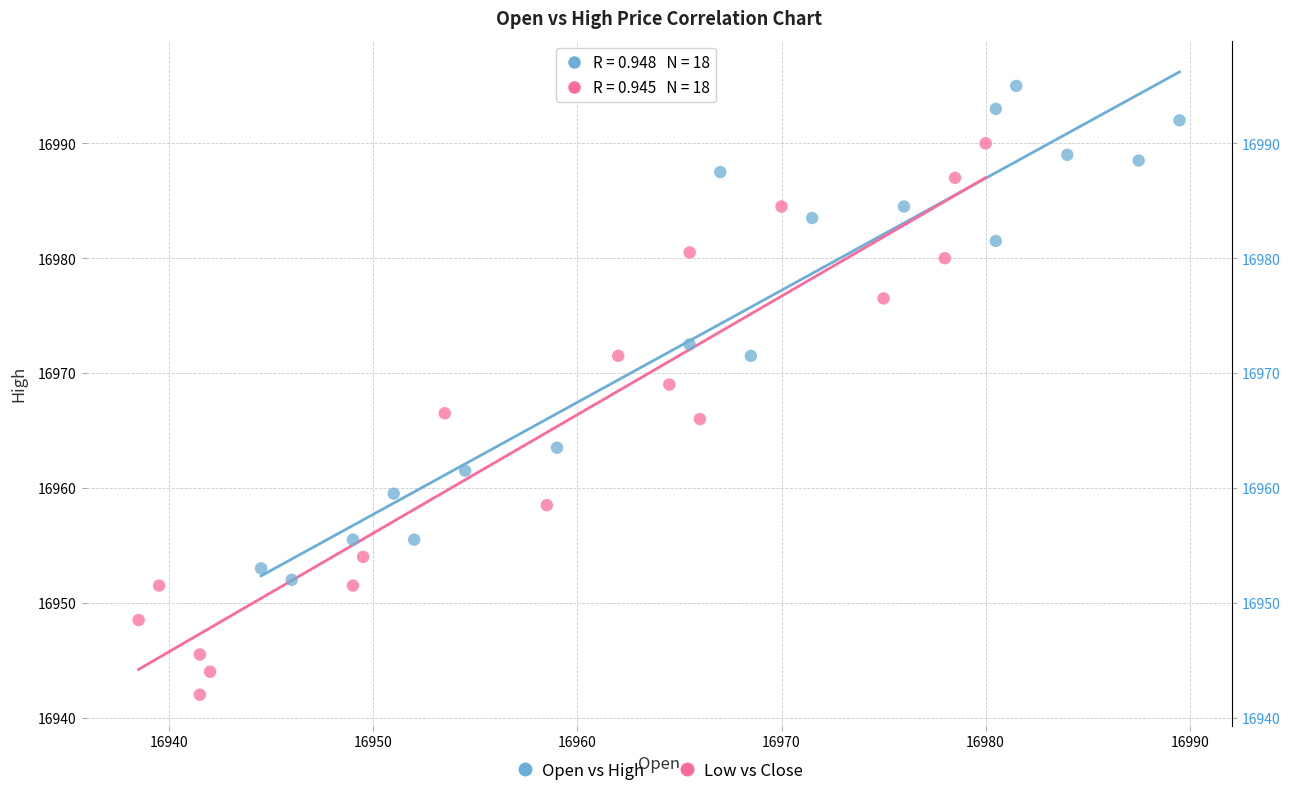

Which series reaches the minimum Y coordinate?

Low vs Close